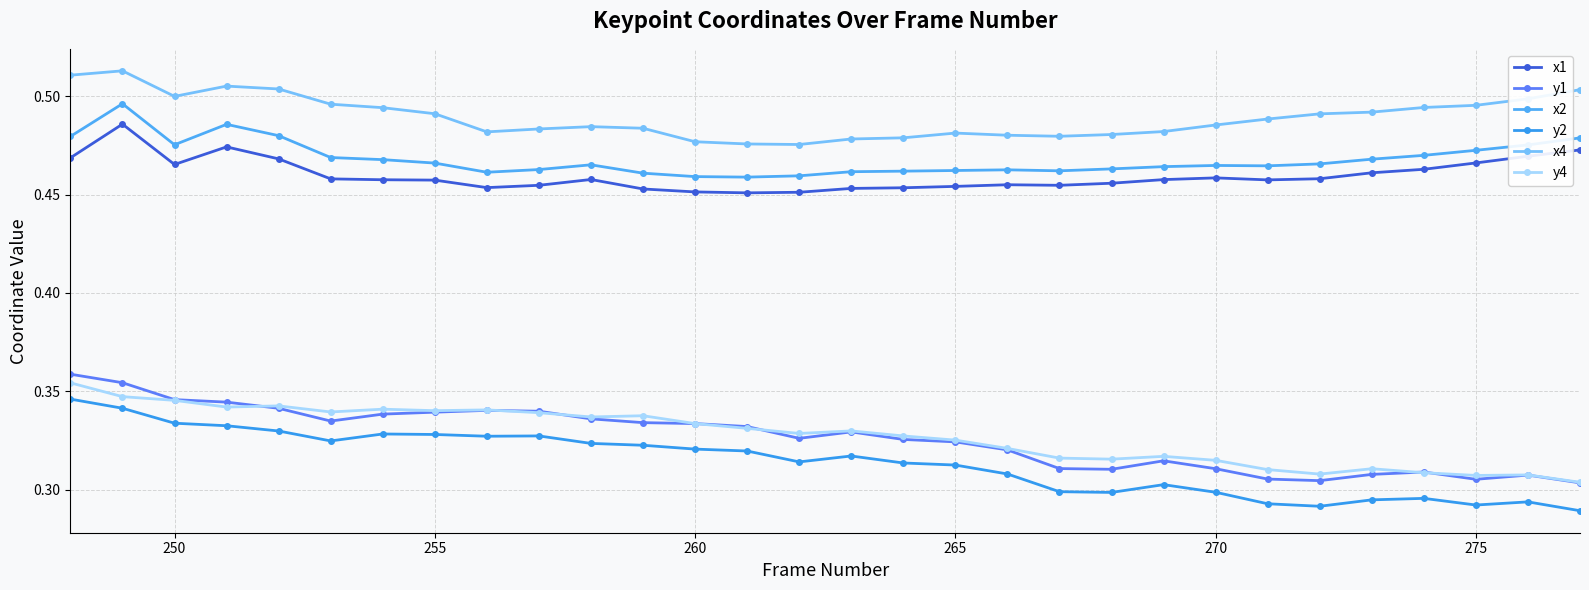

Count the number of categories in the chart.

30